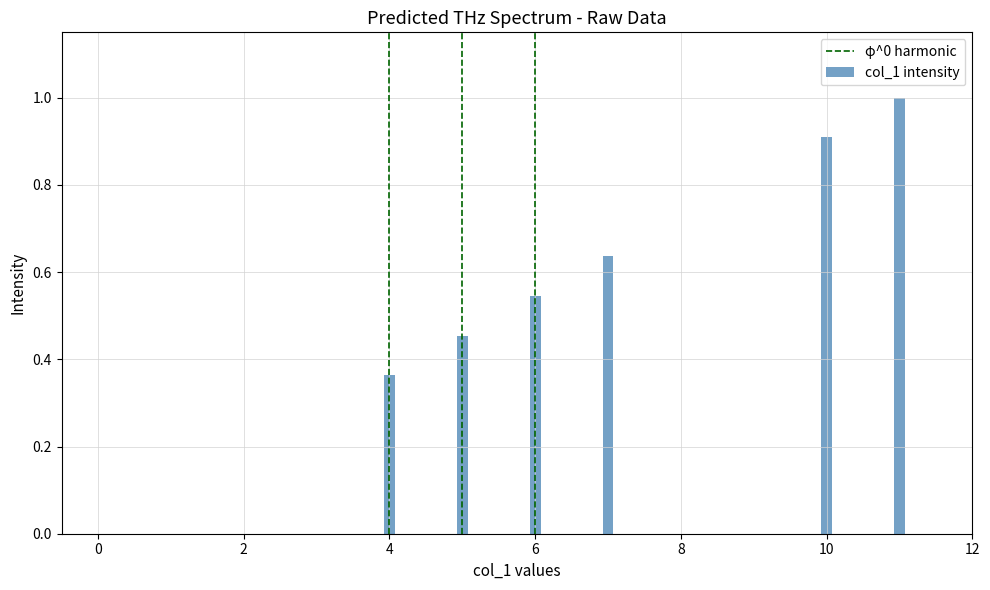

What is the maximum value shown in the chart?

1.0